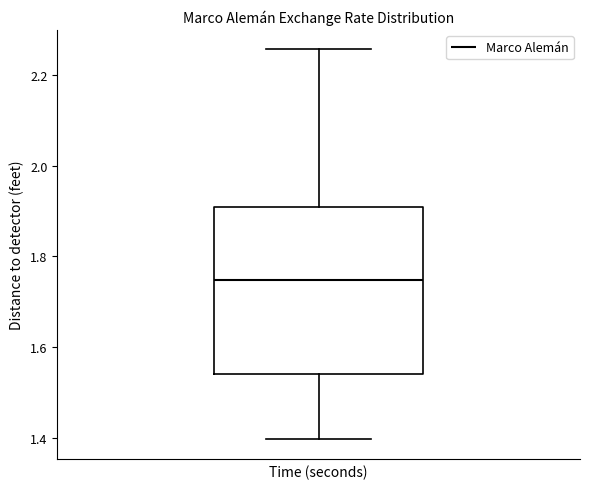

Read this box plot against the y-axis: the position of the median line, the range covered by the box, and the ends of both whiskers. The values are not printed on the chart, so give them approximately, as read against the axis.

median 1.74, box 1.54 to 1.90, whiskers 1.40 to 2.26